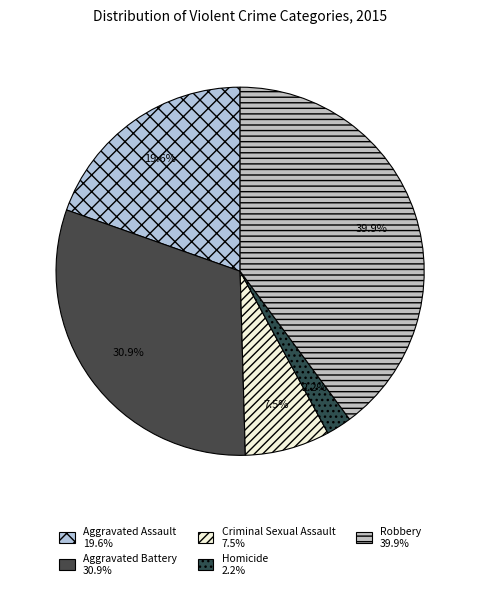

To the nearest percent, what is the difference between the largest and smallest slice percentages?

38%